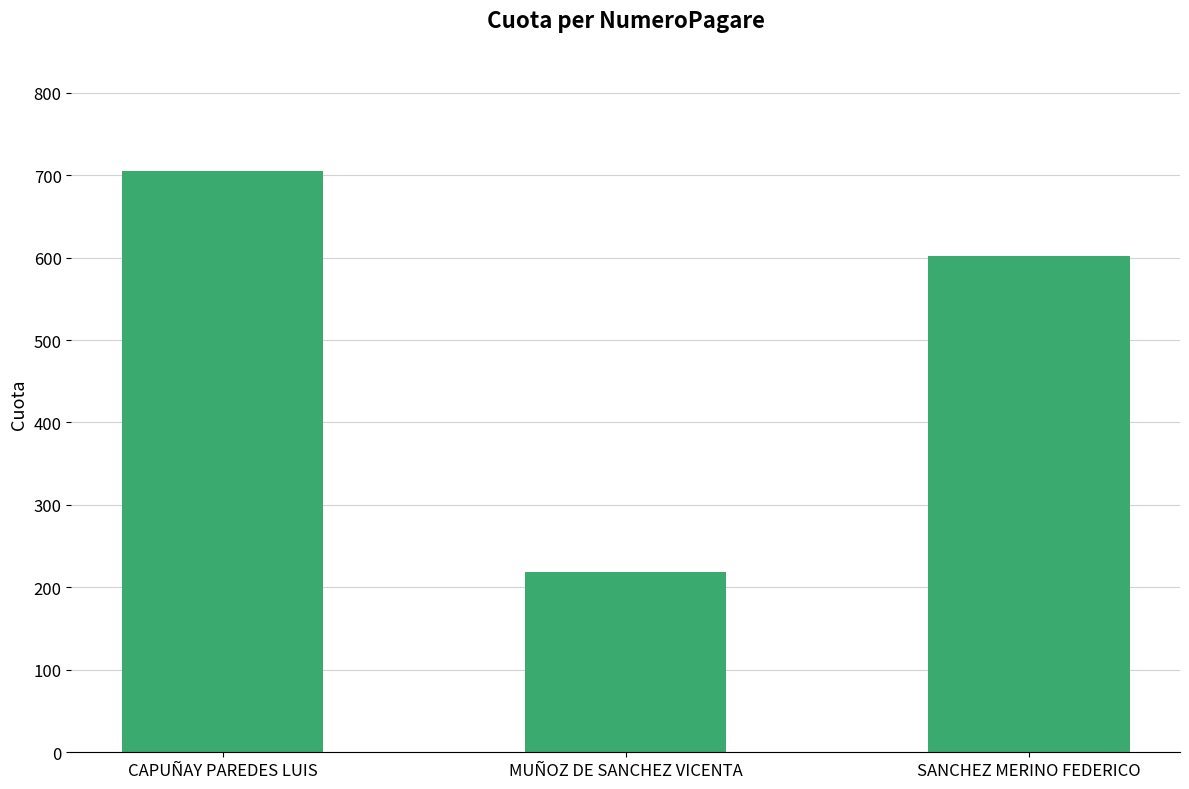

Which has a higher value, SANCHEZ MERINO FEDERICO or CAPUÑAY PAREDES LUIS?

CAPUÑAY PAREDES LUIS